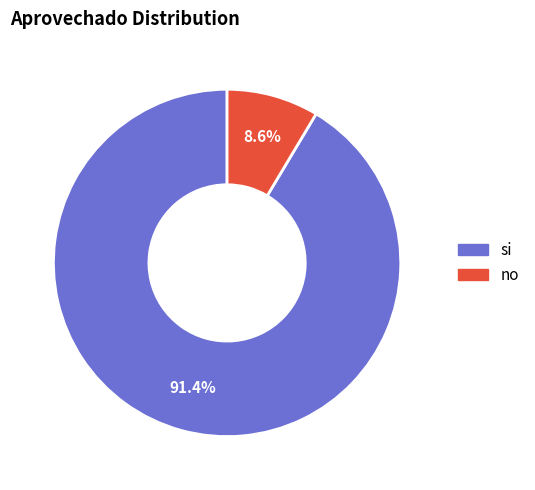

Is the sum of no and si greater than half?

Yes